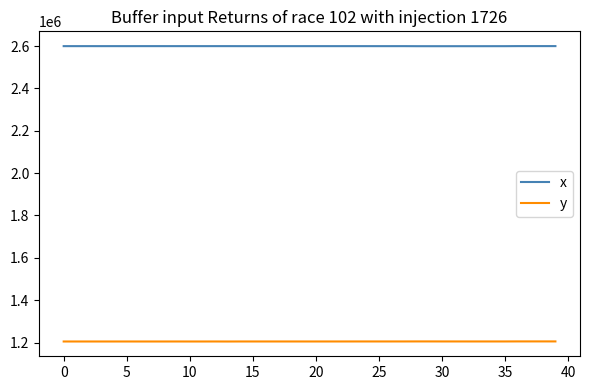

What is the smallest value displayed?

1204764.8